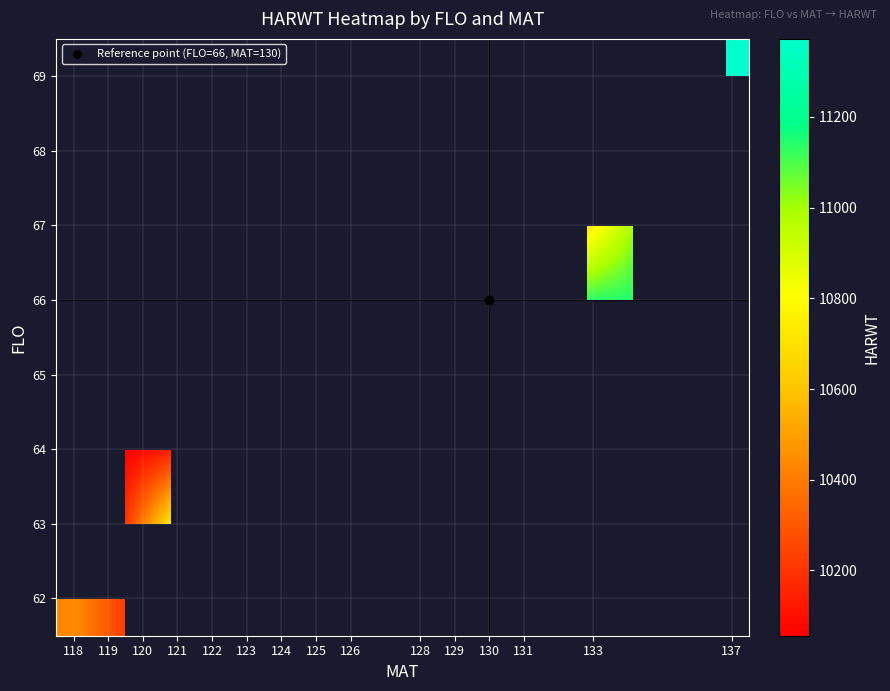

What is the smallest value displayed?

10056.0